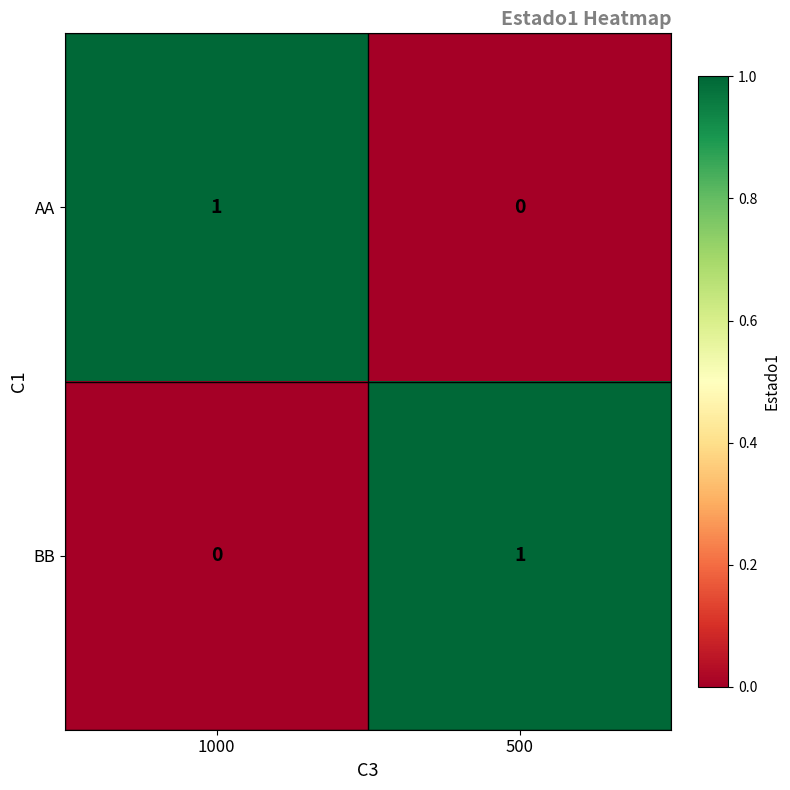

Is it true that AA equals 0 at 500?

True